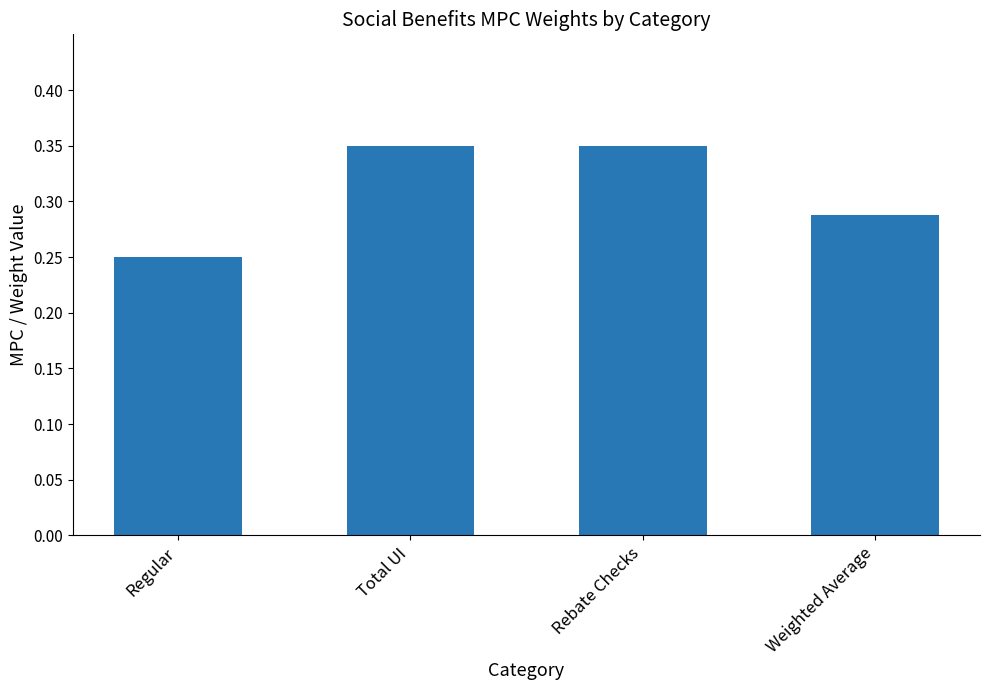

Is it true that the value at Weighted Average is 0.1?

False